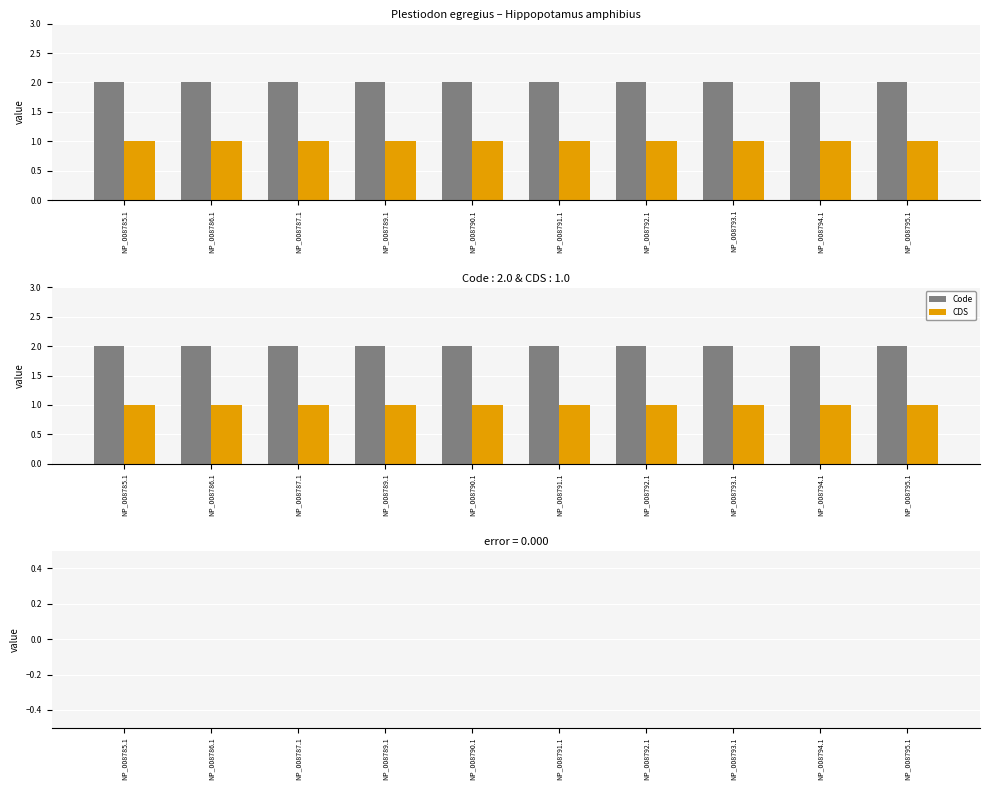

How many bars are there in total?

20